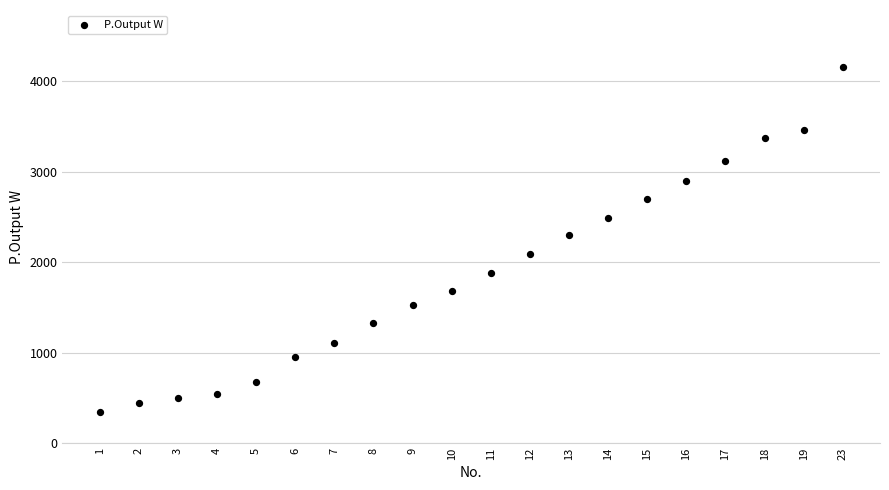

What is the range of Y values (max minus min)?

3812.9